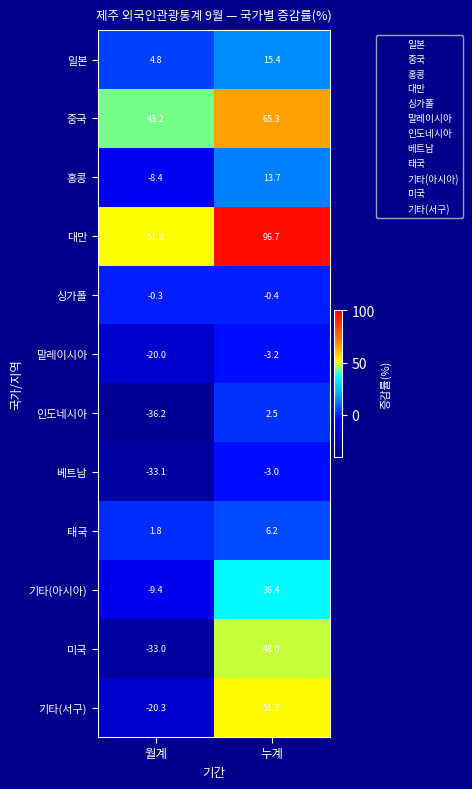

The 베트남 series shows -16.1 at 월계. True or false?

False